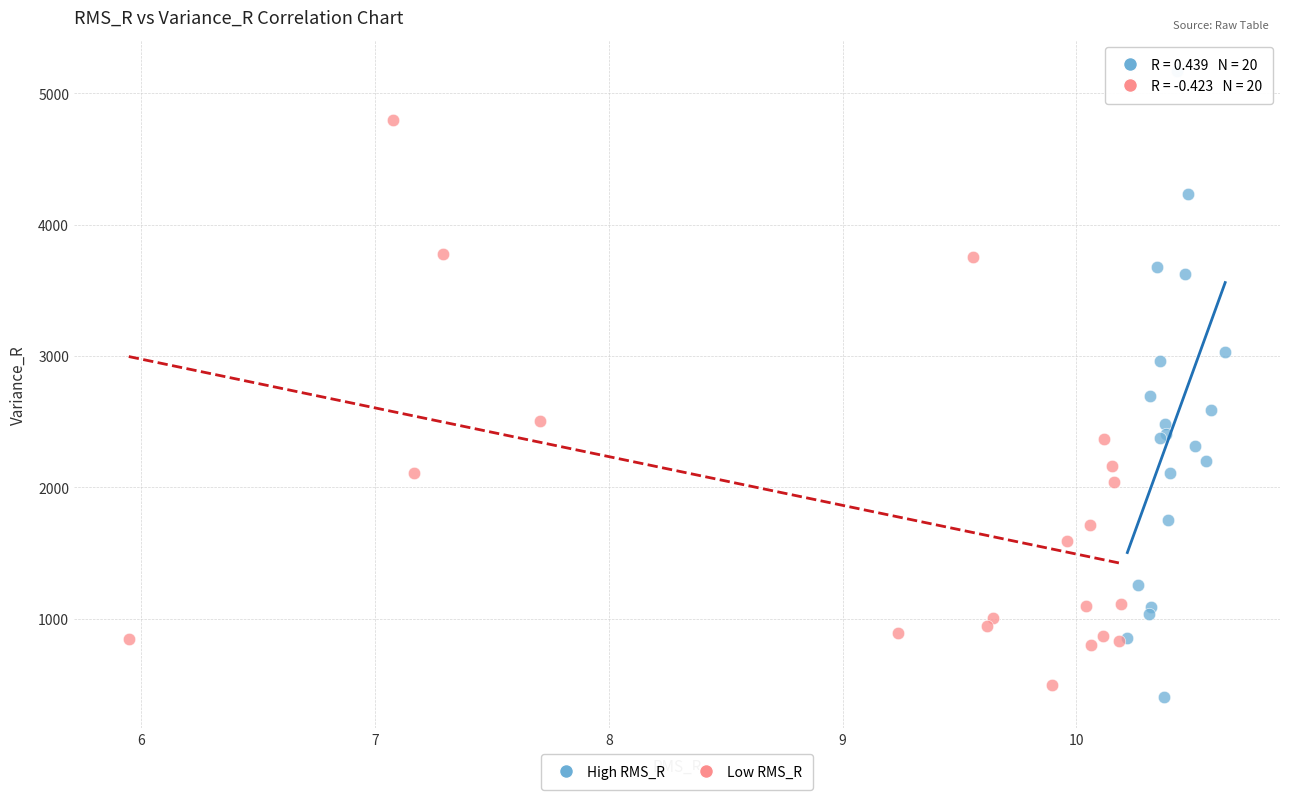

Which series reaches the maximum Y coordinate?

High RMS_R